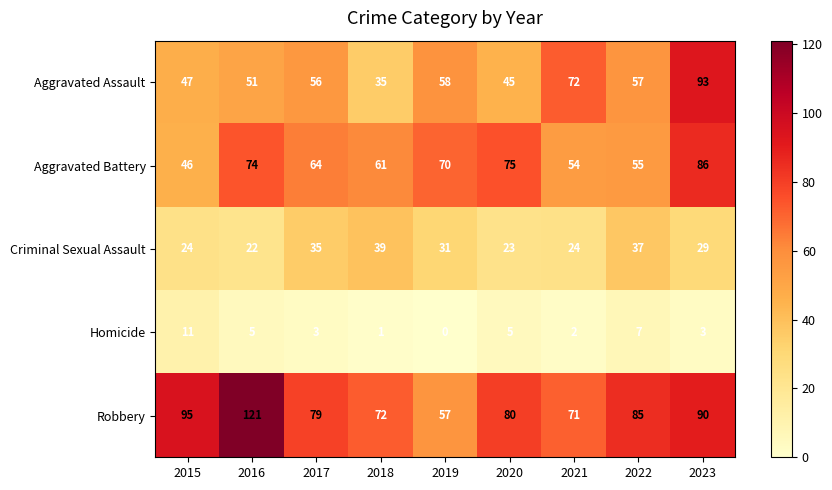

At which label does Aggravated Assault reach its minimum?

2018